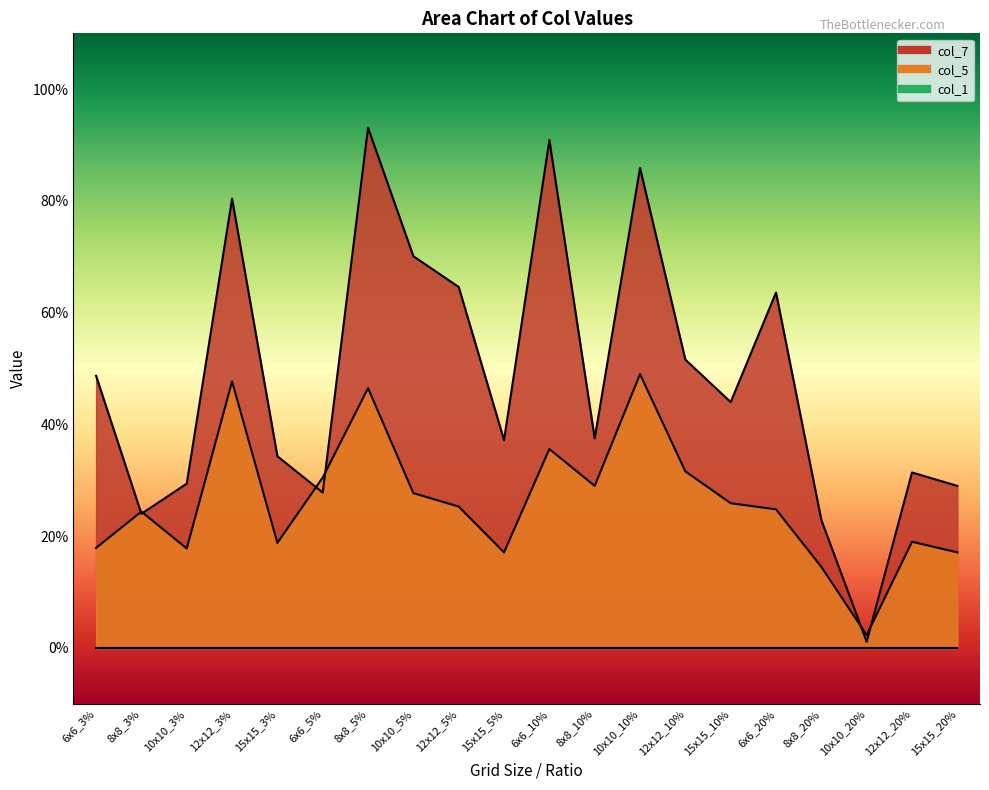

List the series in order of their overall mean, lowest first.

col_5, col_7